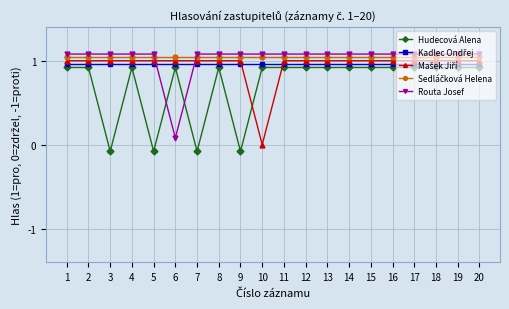

Between 8 and 19, which is larger?

8